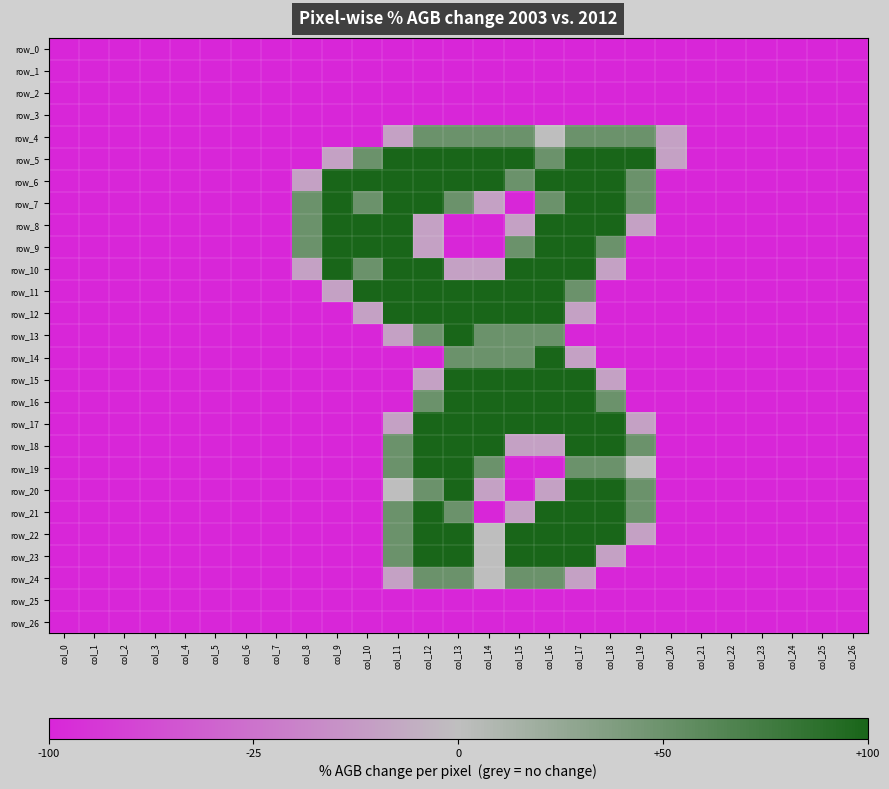

Rank the series by their maximum value, from lowest to highest.

row_0, row_1, row_2, row_3, row_25, row_26, row_4, row_24, row_5, row_6, row_7, row_8, row_9, row_10, row_11, row_12, row_13, row_14, row_15, row_16, row_17, row_18, row_19, row_20, row_21, row_22, row_23